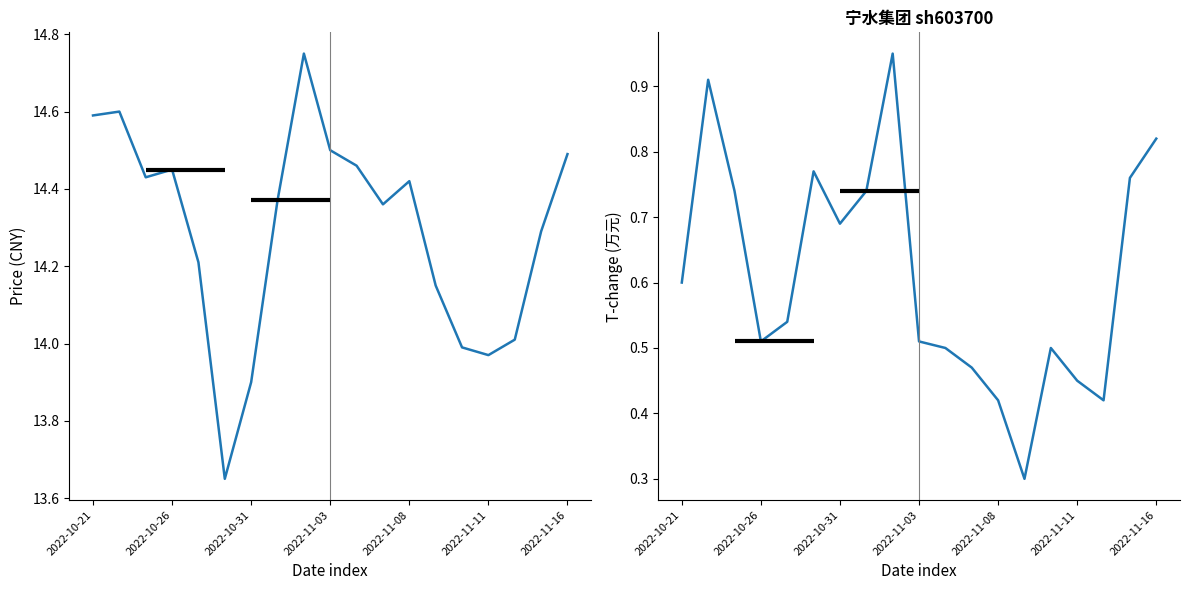

In t_change, how many points are higher than both neighbors (excluding endpoints)?

4